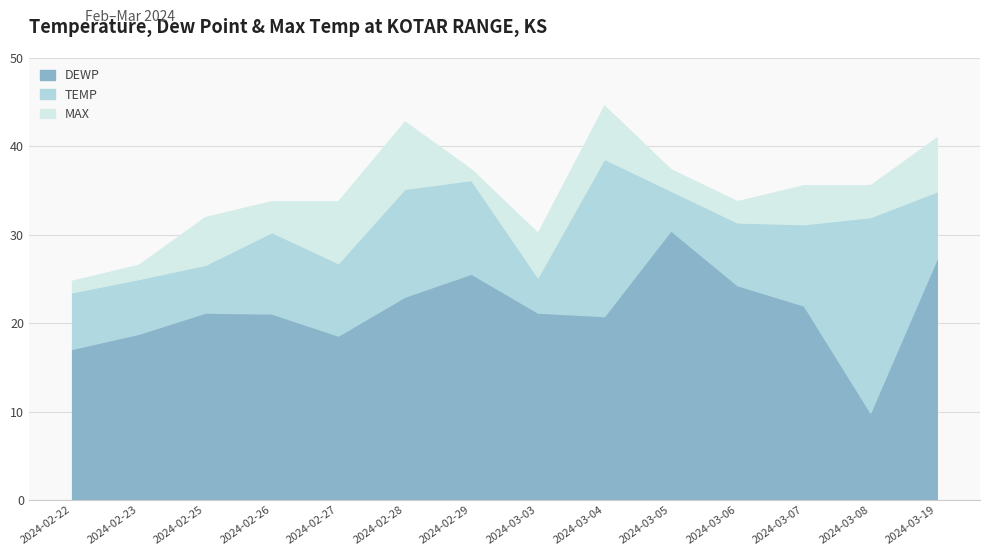

Where does the DEWP series first go above 21?

2024-02-25